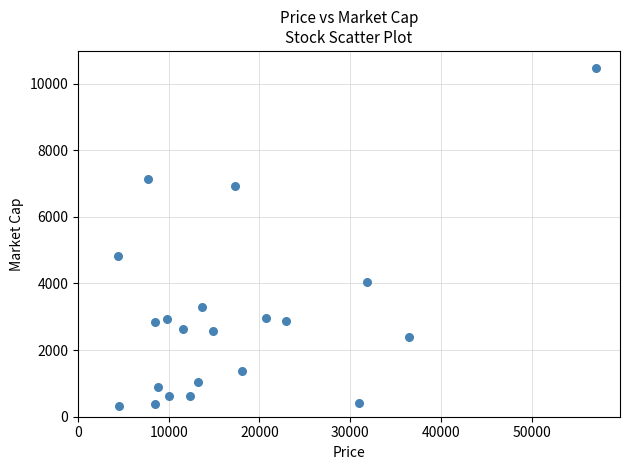

What Y value in the scatter plot is closest to 5394?

4833